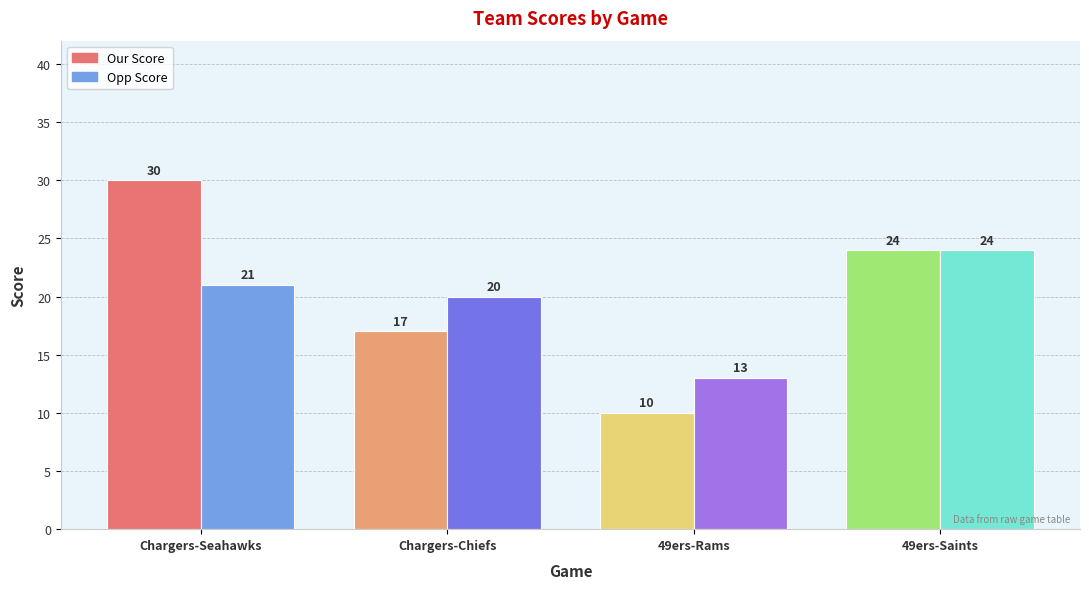

What position from the right is Chargers-Chiefs?

3